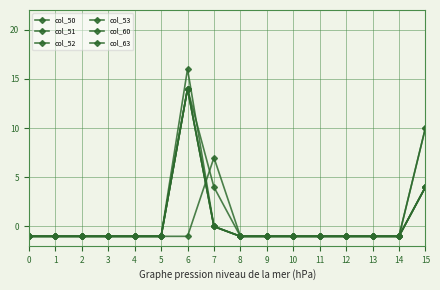

Where is the first local maximum for col_52?

6